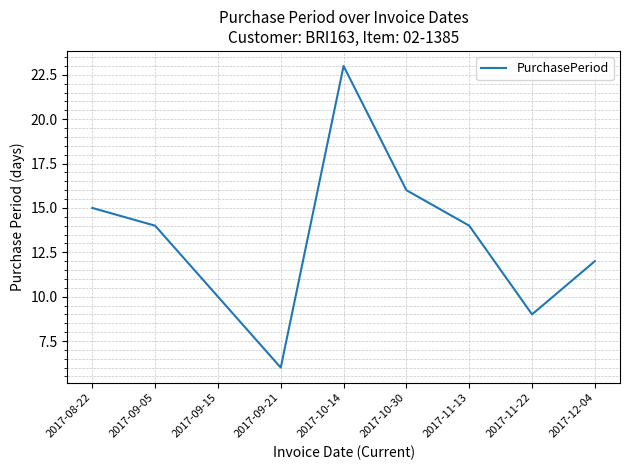

What is the change in value from 2017-08-22 to 2017-09-15?

-5